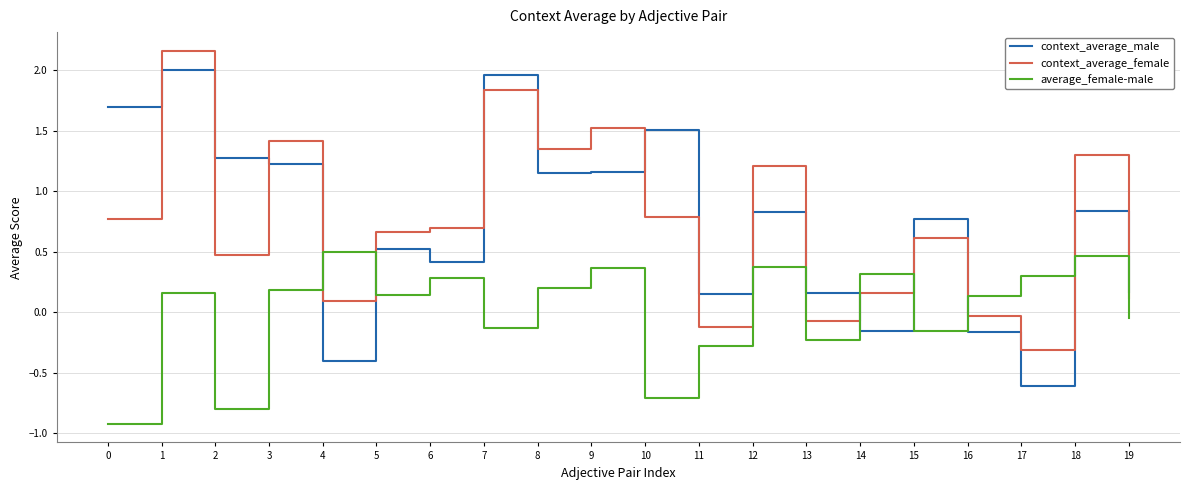

What is the sum of all context_average_female values?

14.6